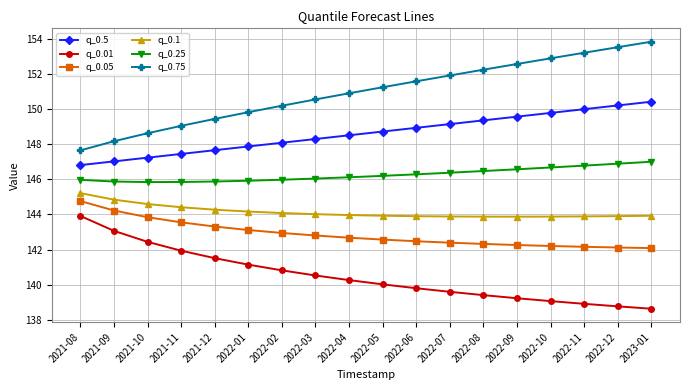

Does the chart display data point markers on the line(s)?

Yes